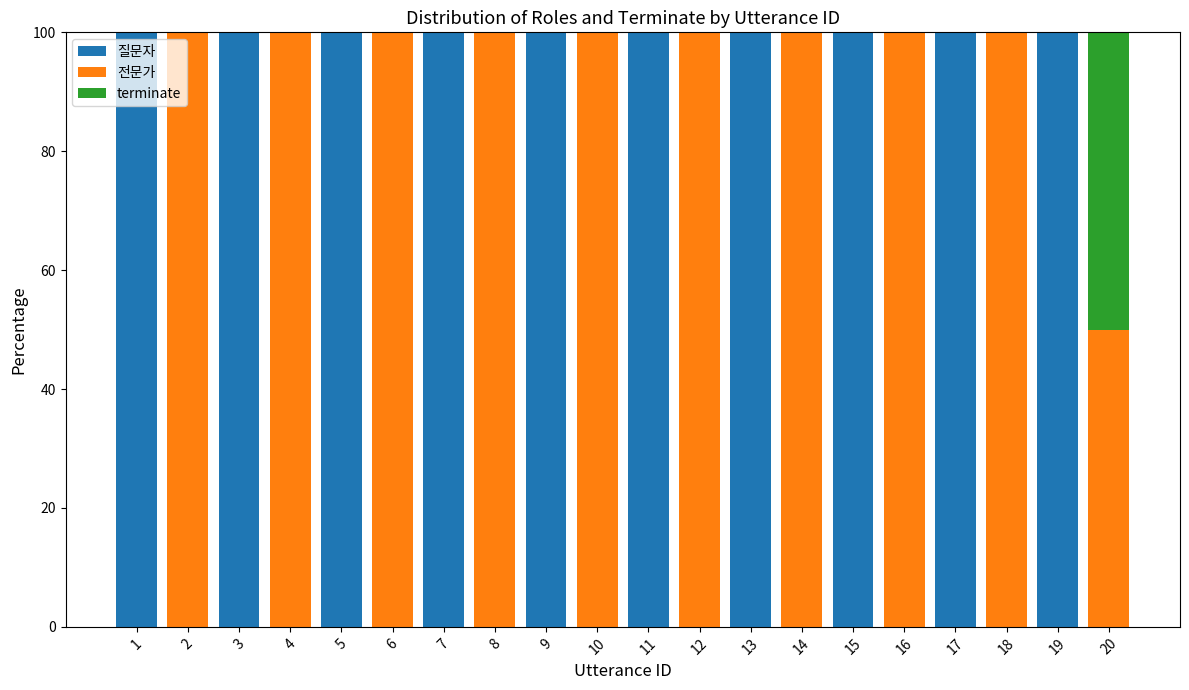

What is the sum of the 질문자 values at 20 and 9?

100